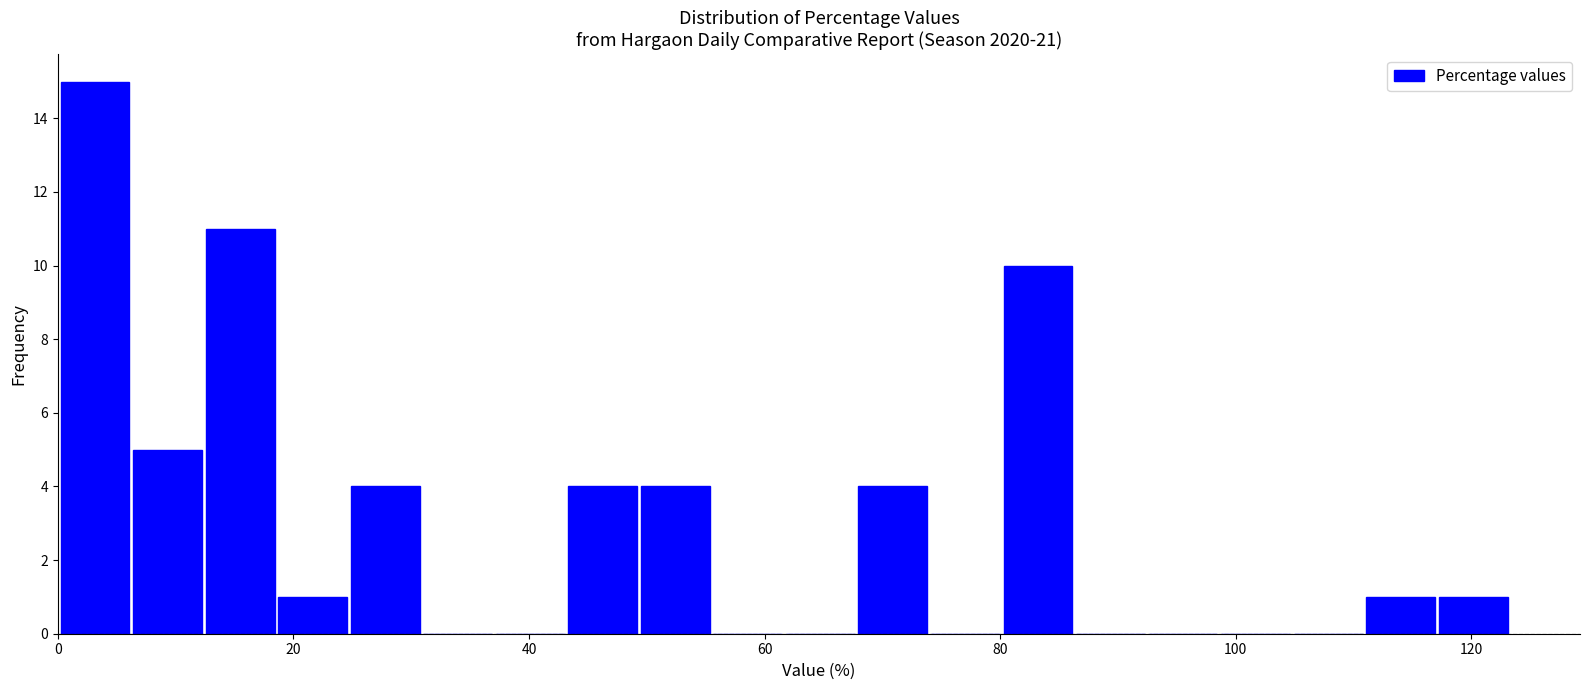

Read against the x-axis, roughly where is the centre of the tallest bar?

4